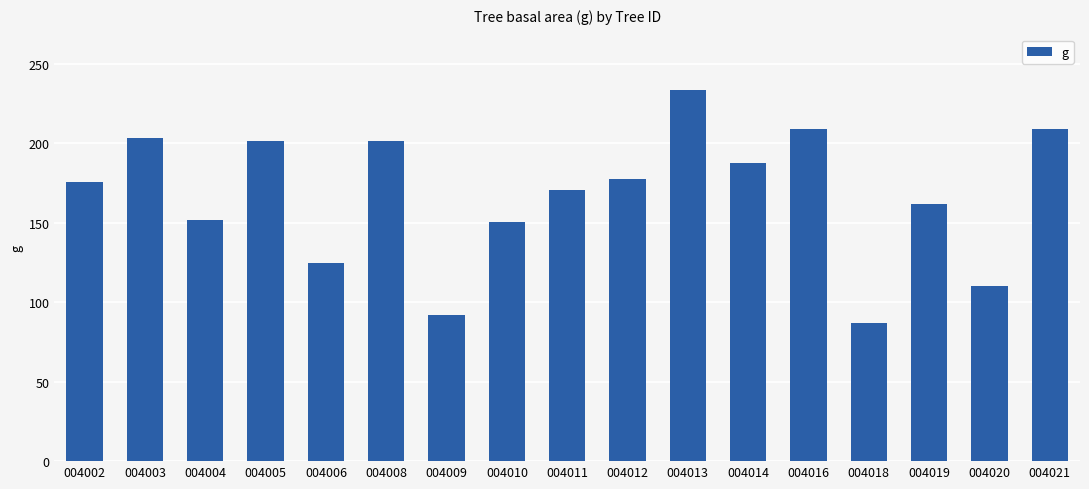

What is the minimum value shown in the chart?

86.6